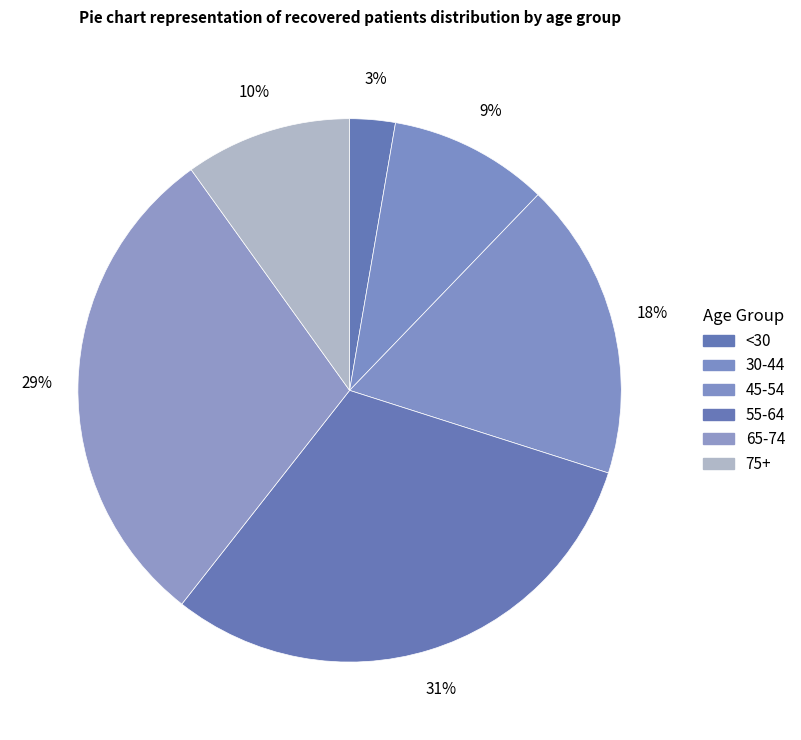

How many segments does this pie chart have?

6